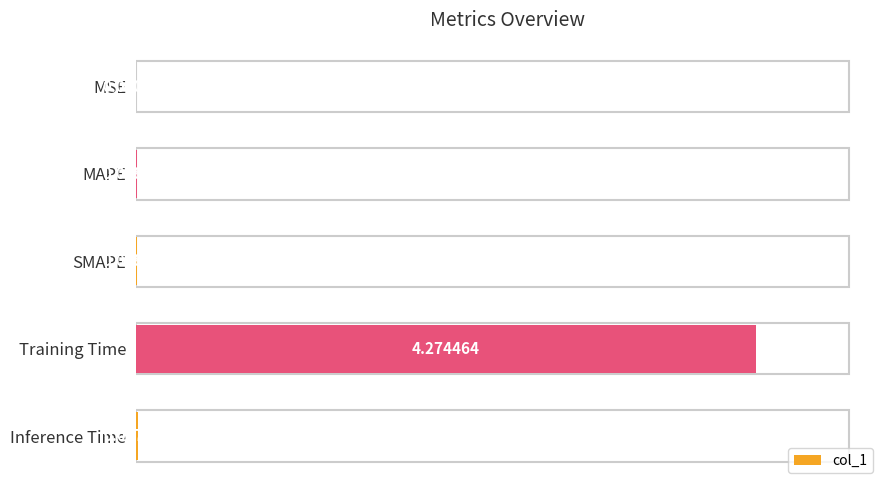

Between SMAPE and Inference Time, which is larger?

Inference Time